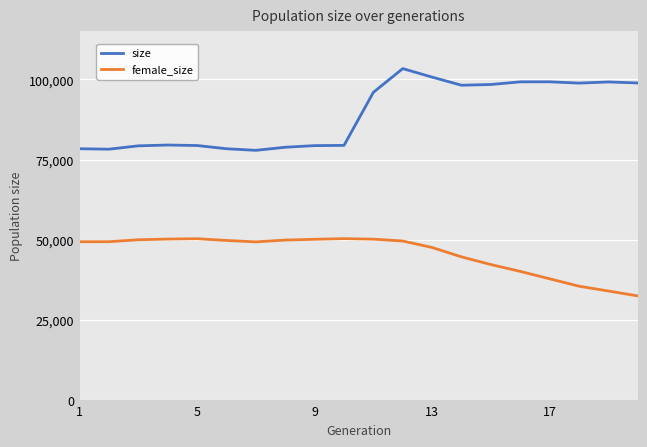

How many lines are shown in the chart?

2